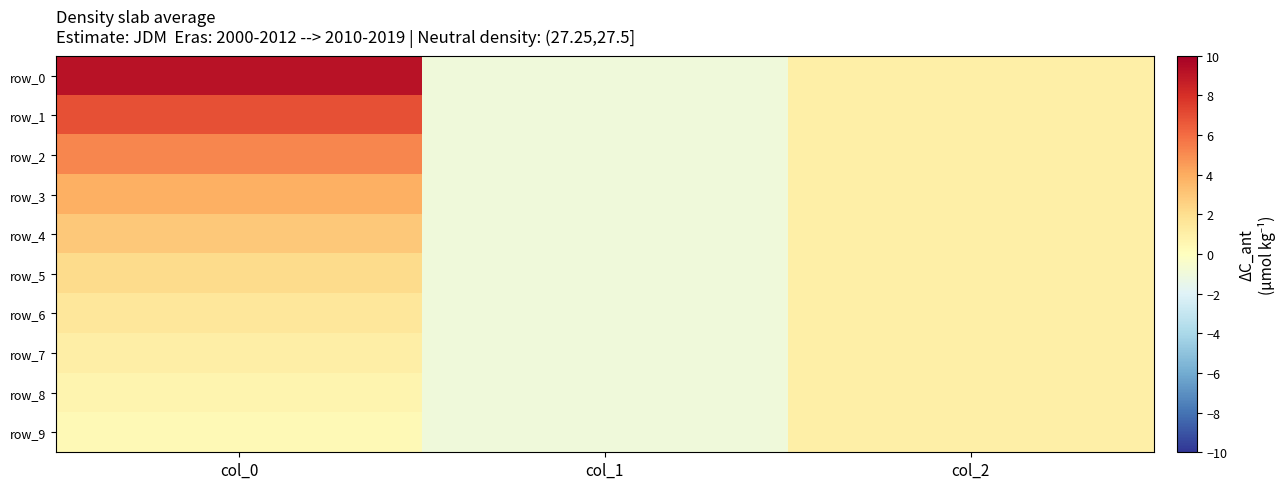

True or false: row_8 has a value of 1.0 at col_2.

True